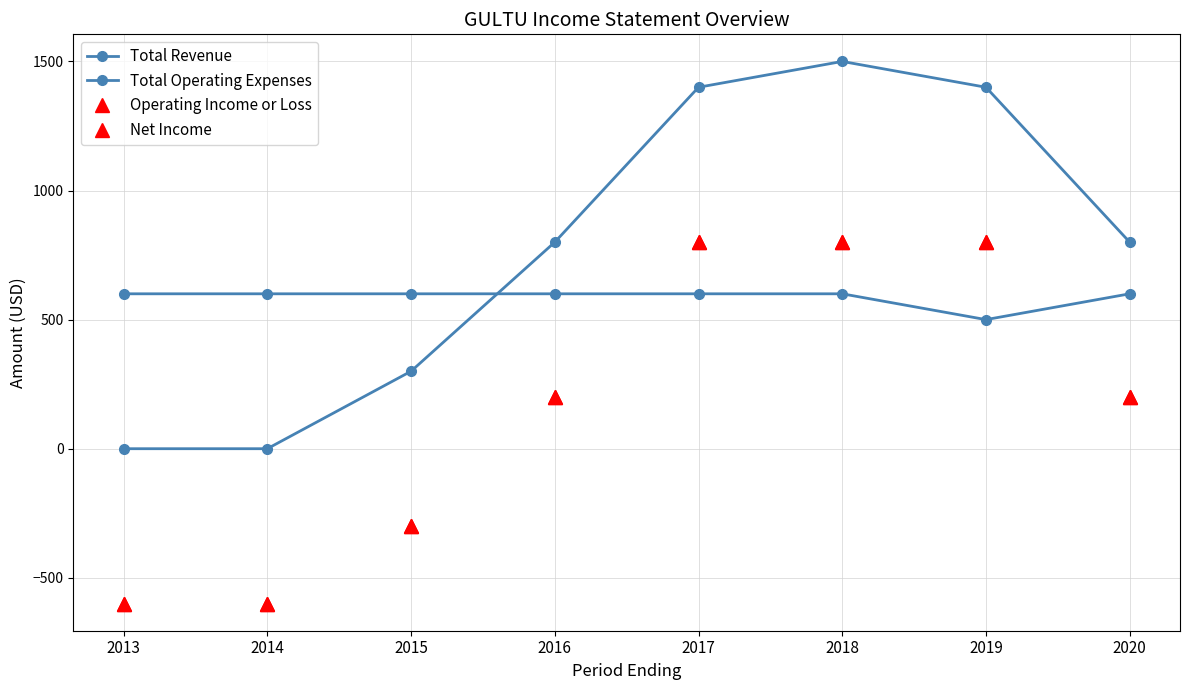

What is the greatest value displayed?

1500